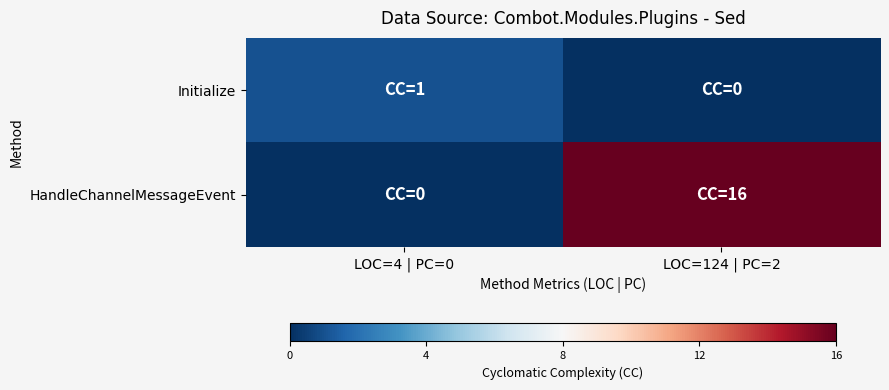

Which series has the widest spread of values?

HandleChannelMessageEvent